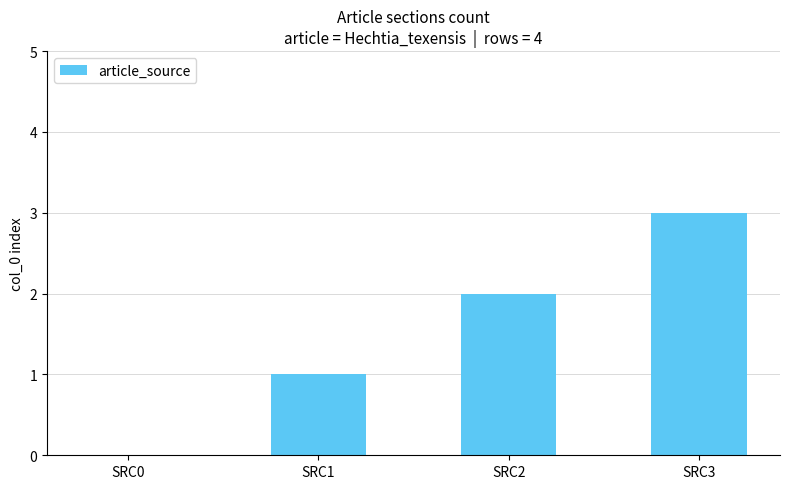

What is the maximum value shown in the chart?

3